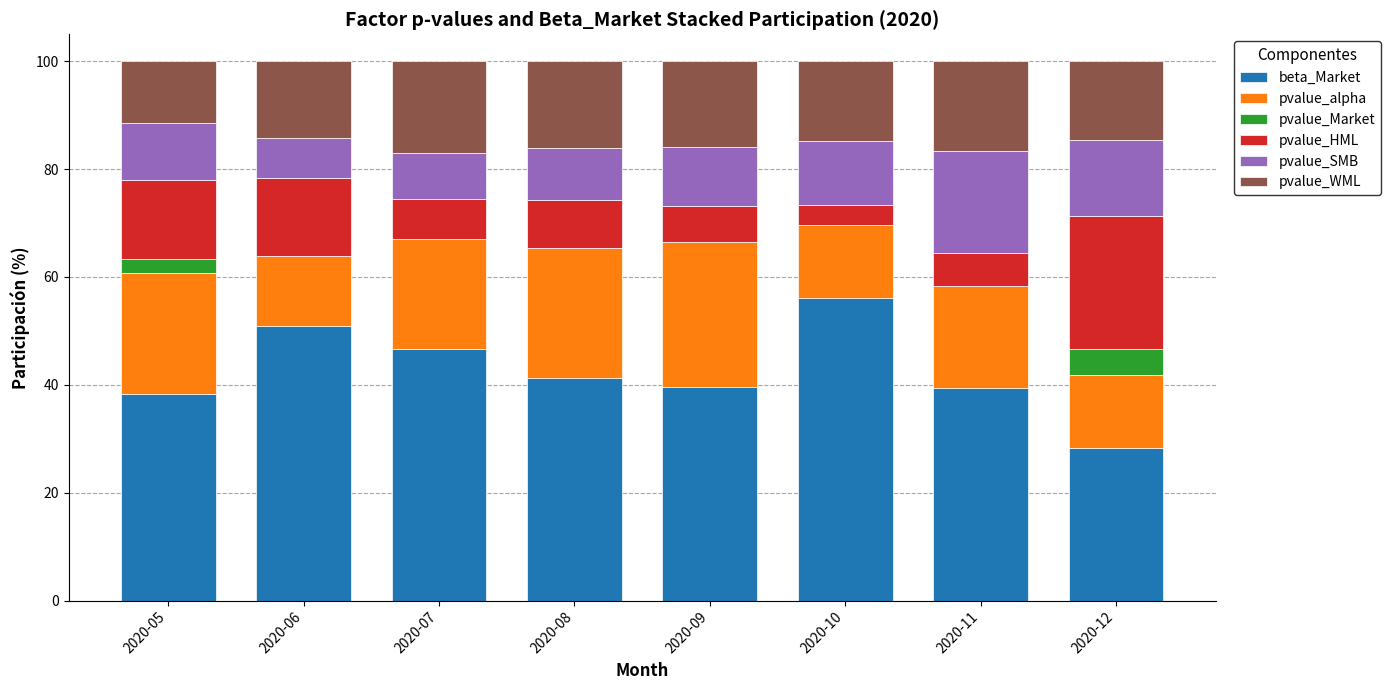

What is the maximum value for beta_Market?

56.0